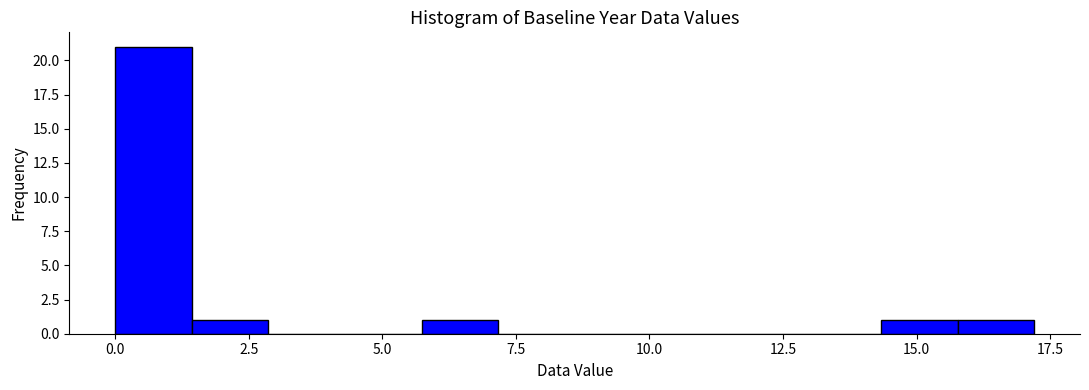

Around what value on the x-axis is the tallest bar? Give the approximate position of its centre, as read against the axis.

0.5